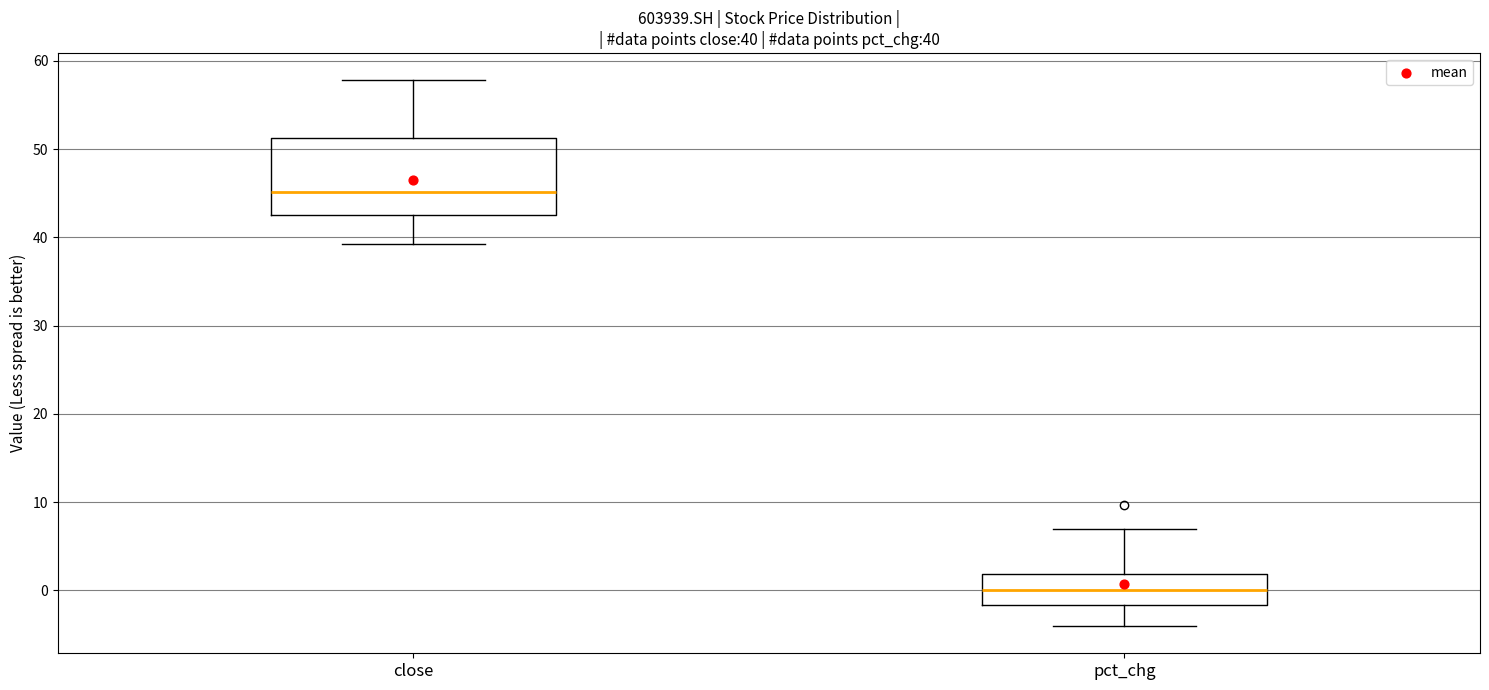

Which box is the tallest, from its lower edge to its upper edge?

close